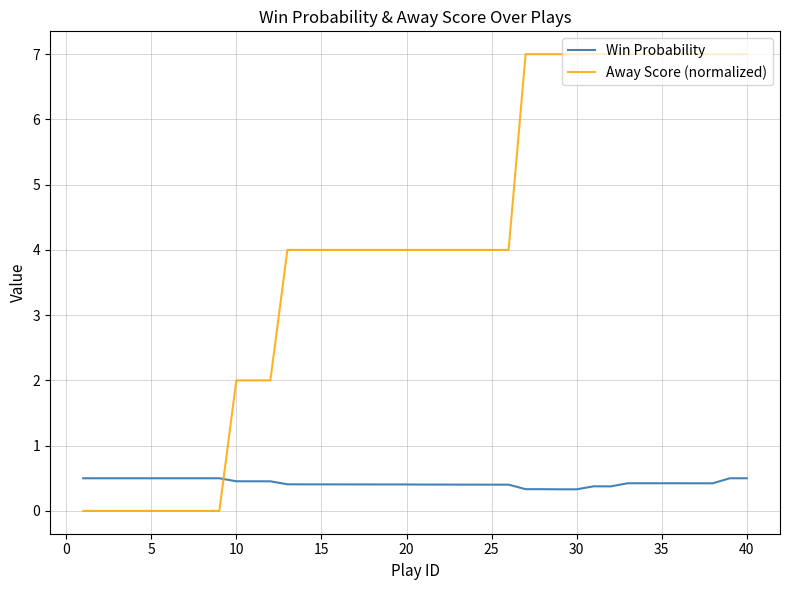

Does the chart have visible grid lines?

Yes